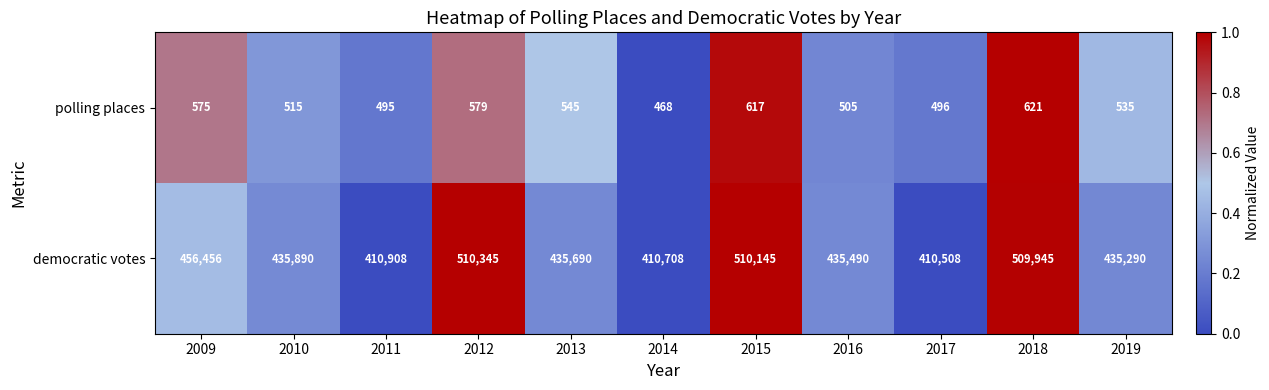

Which category has the highest value in the polling places series?

2018